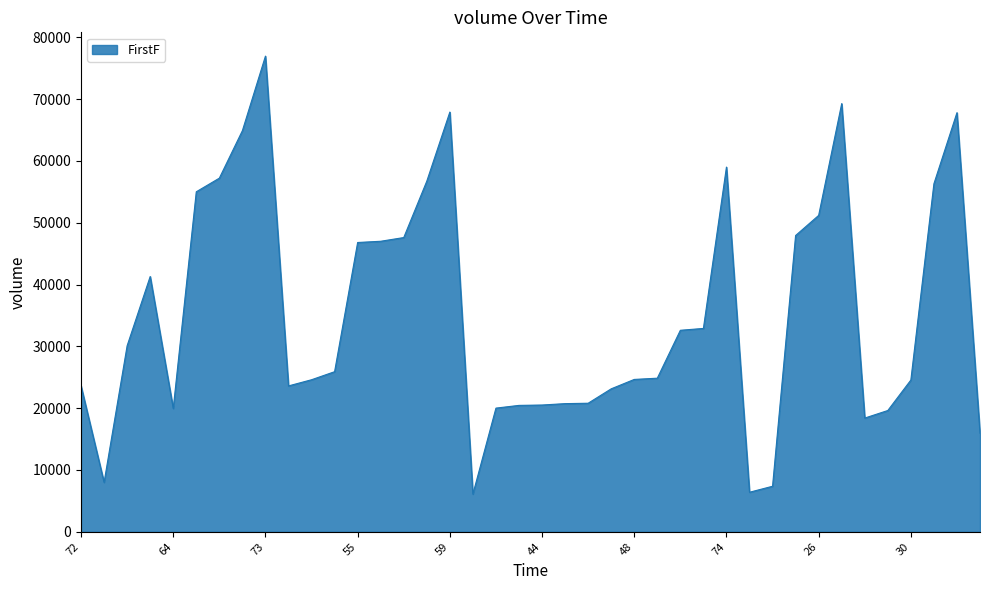

What is the difference between the maximum and minimum values?

70849